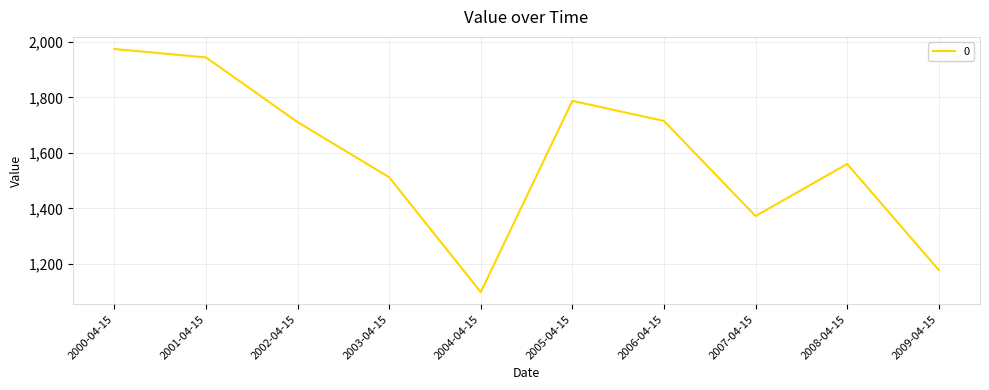

The value at 2006-04-15 is 523.6. True or false?

False